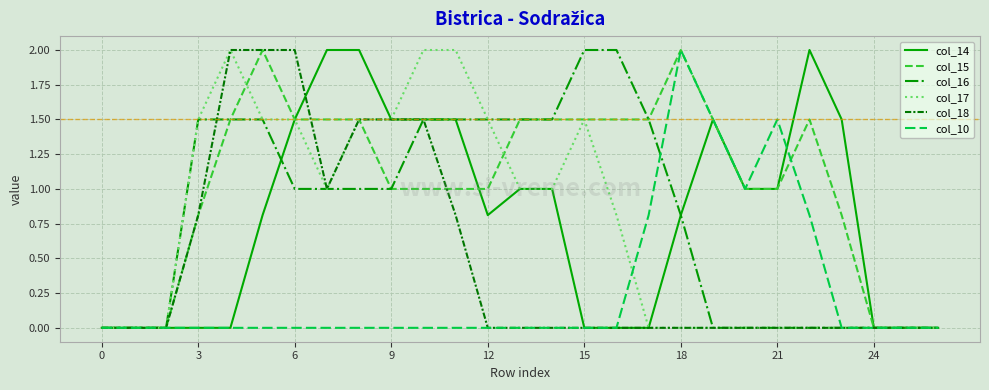

What is the maximum value for col_14?

2.0